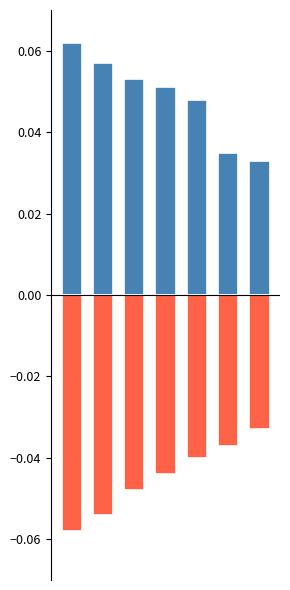

Which category has the highest value in the Negative series?

6